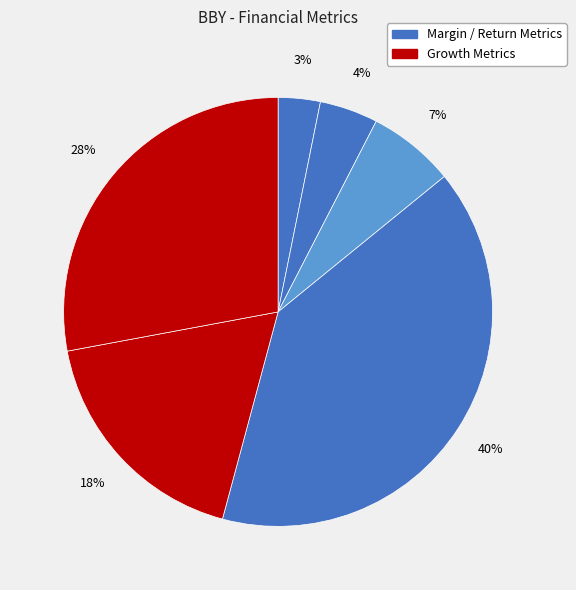

How many segments does this pie chart have?

6